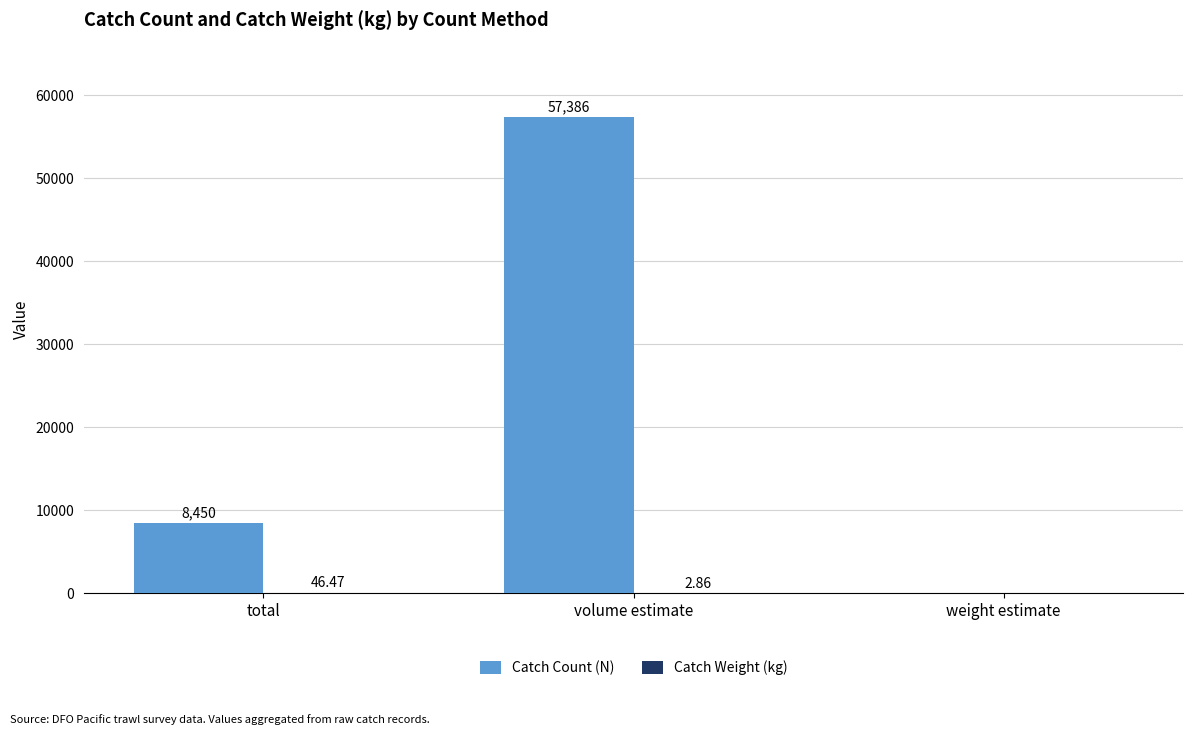

Where is Catch Count (N) nearest to the value 28693?

total